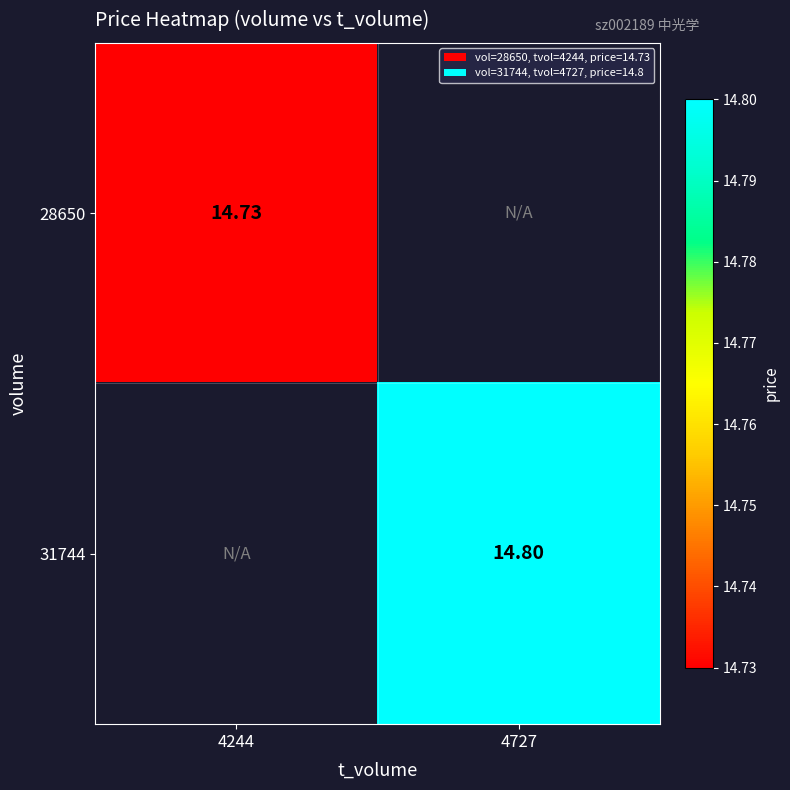

How many positive values does the 28650 series have?

1